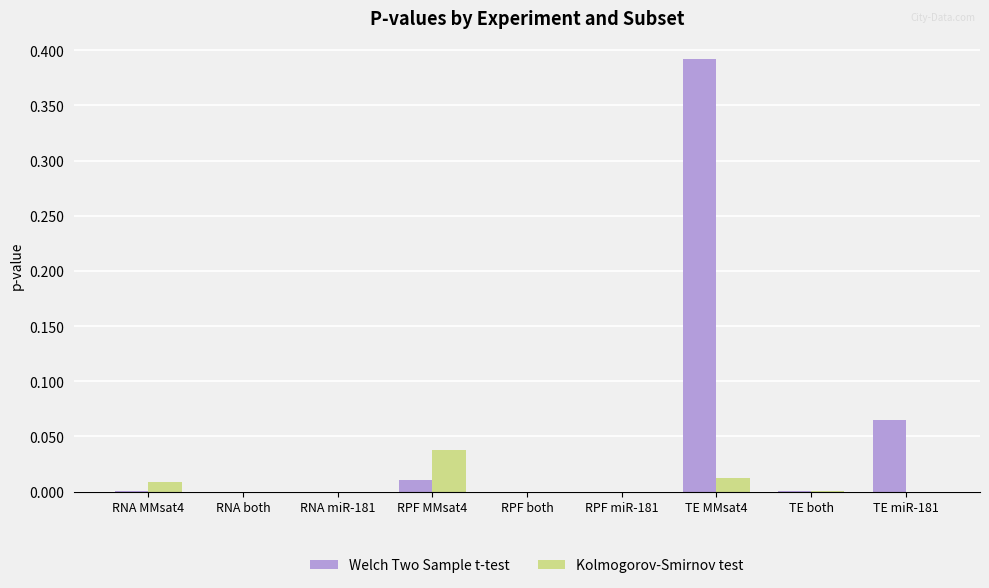

True or false: Kolmogorov-Smirnov test has a value of 0.0 at TE MMsat4.

True